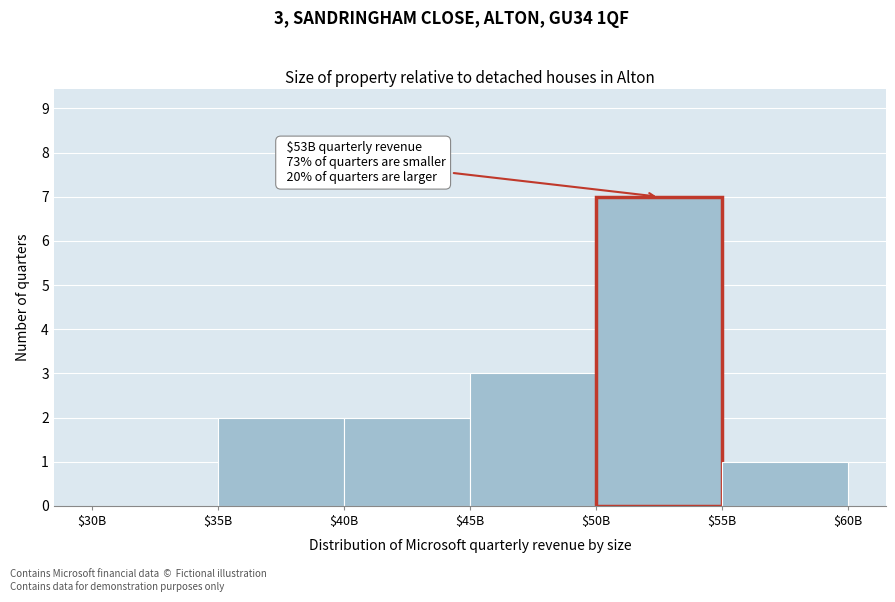

The chart shows a value of 2 at $35B. True or false?

True